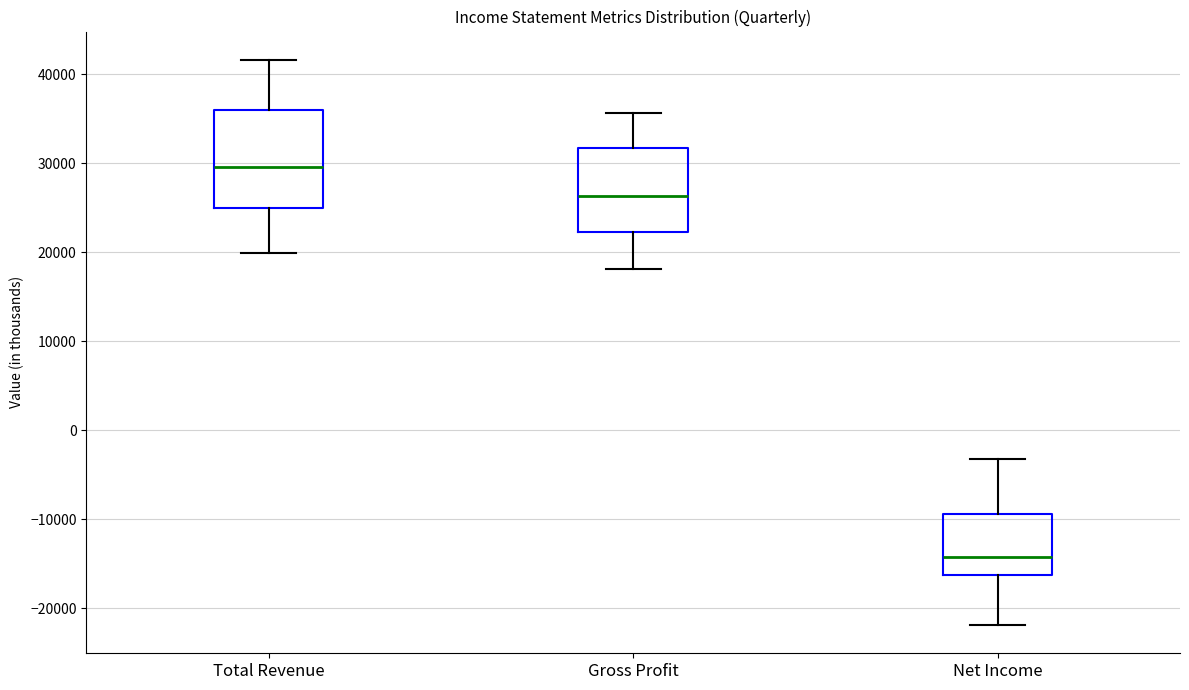

Where is the upper edge of the box for Total Revenue on the y-axis? The values are not printed on the chart, so give them approximately, as read against the axis.

36000